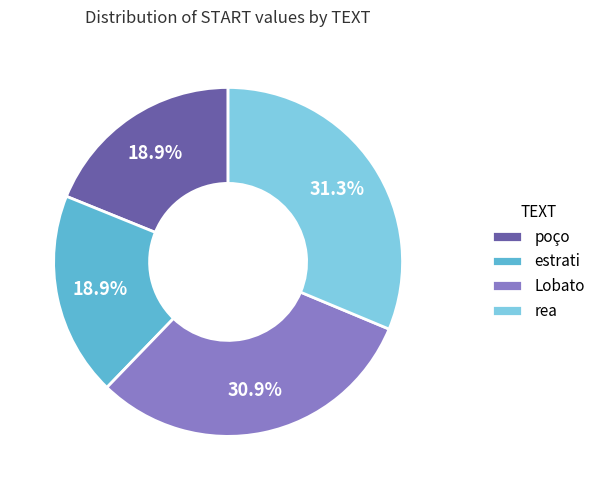

Approximately how many times larger is the value at Lobato compared to rea?

1.0